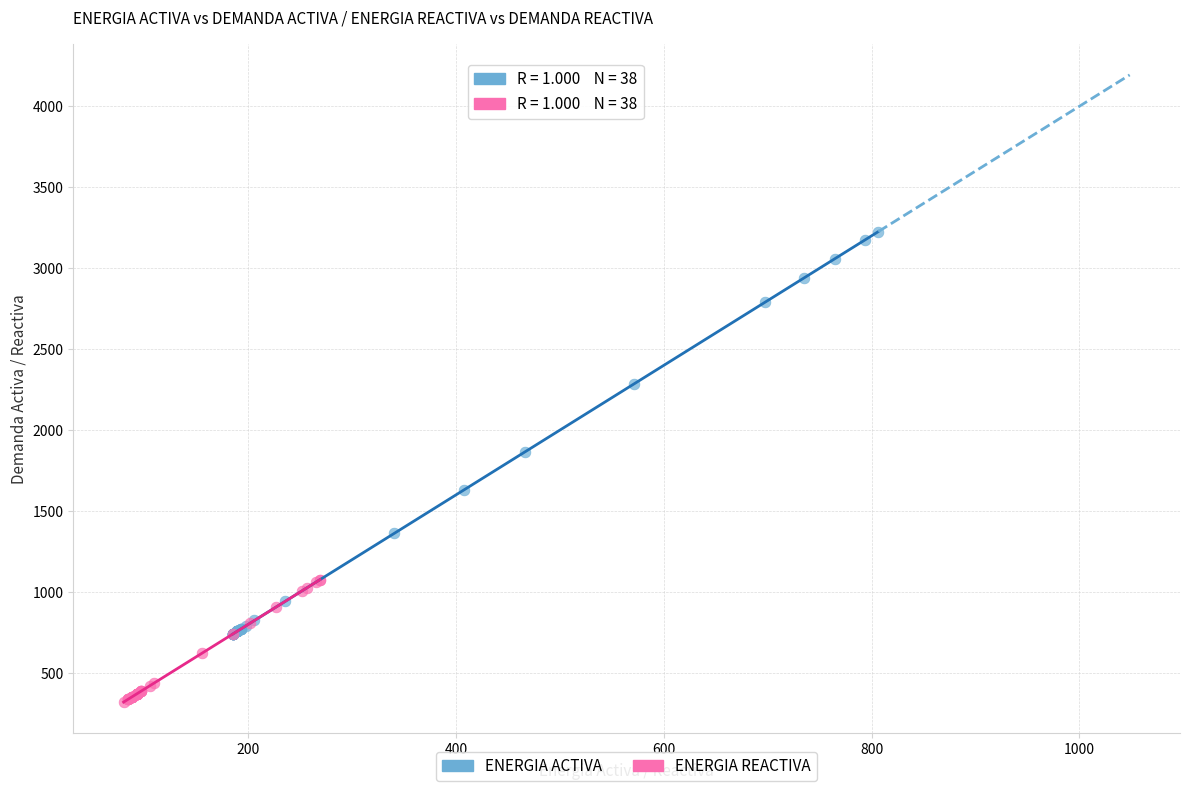

Which series reaches the minimum Y coordinate?

ENERGIA REACTIVA